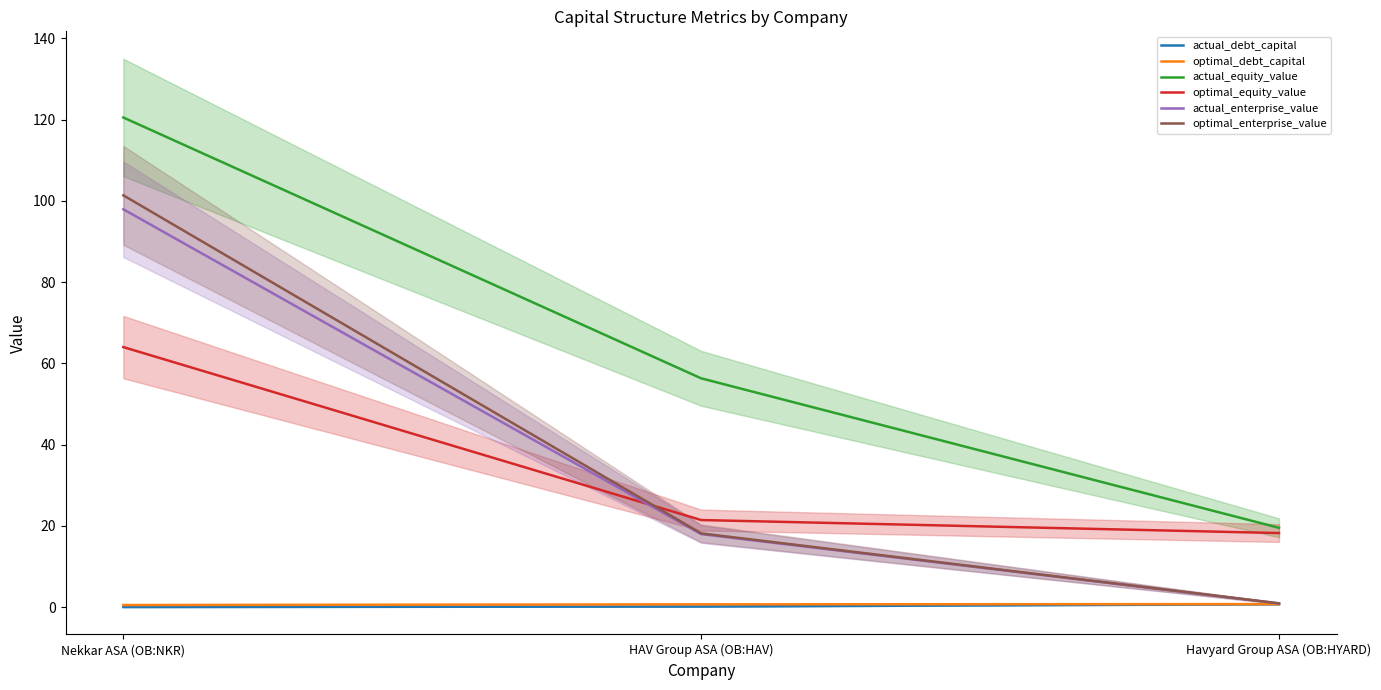

Where does the optimal_enterprise_value series first go above 18?

Nekkar ASA (OB:NKR)